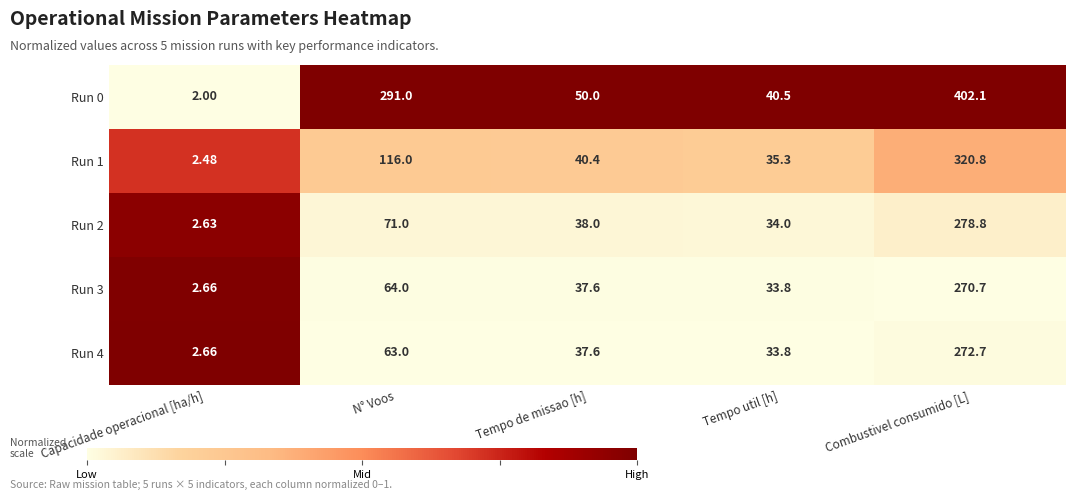

Which category has the highest value across all series?

Combustivel consumido [L]